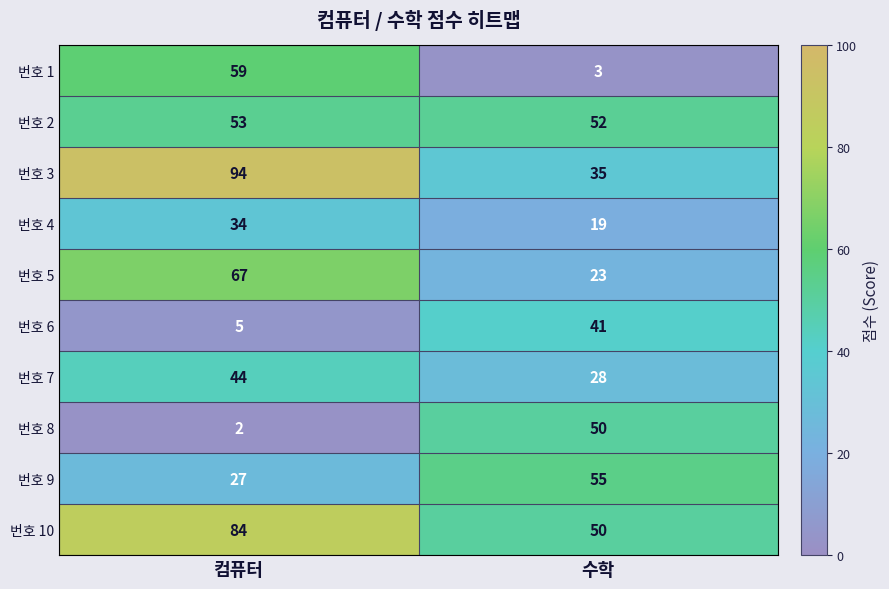

Is it true that 번호 5 equals 23 at 수학?

True